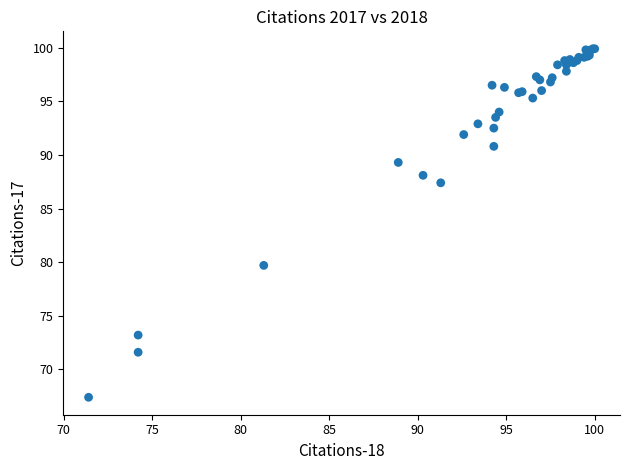

What Y value in the scatter plot is closest to 83?

79.7